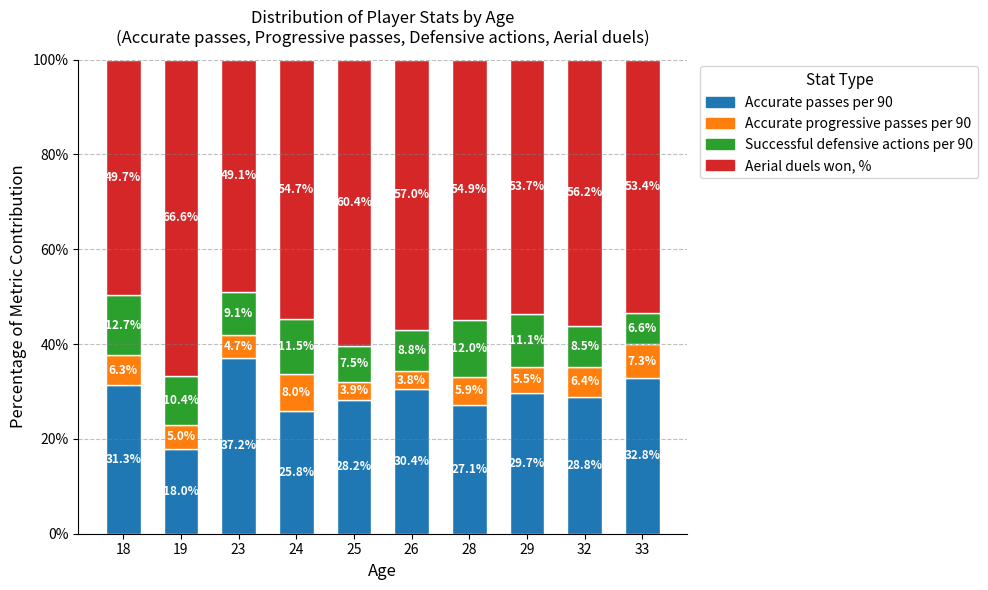

What is the difference between the maximum and minimum values in the Accurate passes per 90 series?

19.2